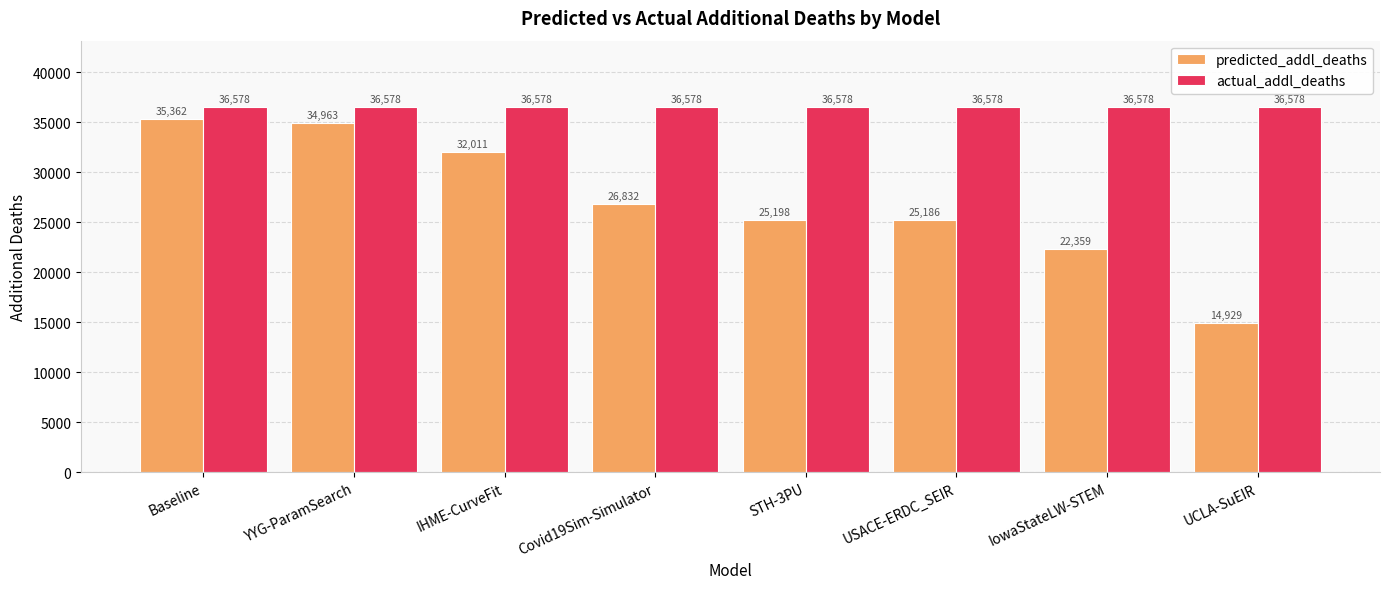

What is the approximate value of actual_addl_deaths at IowaStateLW-STEM?

36578.0